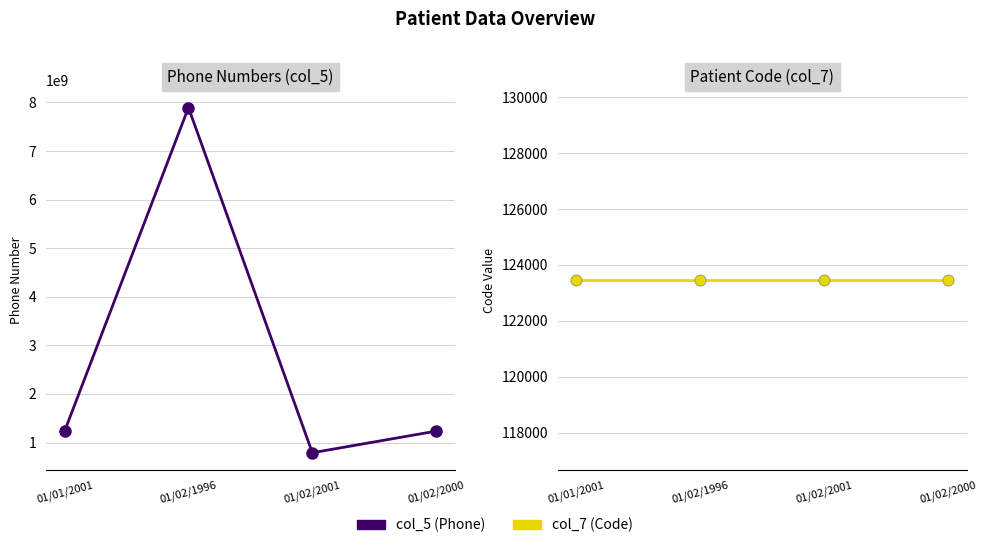

What is the value of the col_5 point at the 2nd from the left?

7894561230